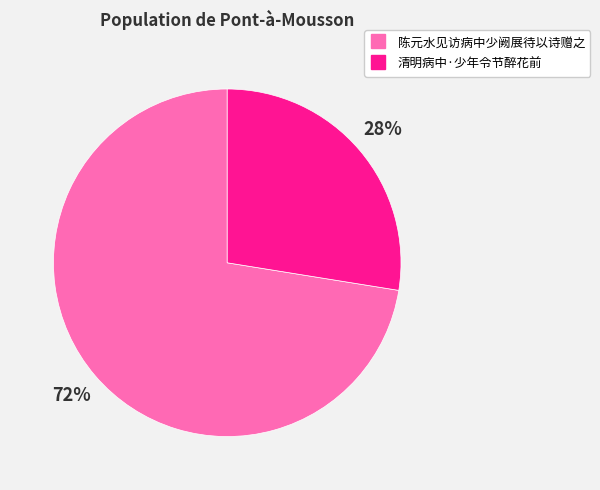

Combined, do 陈元水见访病中少阙展待以诗赠之 and 清明病中·少年令节醉花前 account for over 50%?

Yes